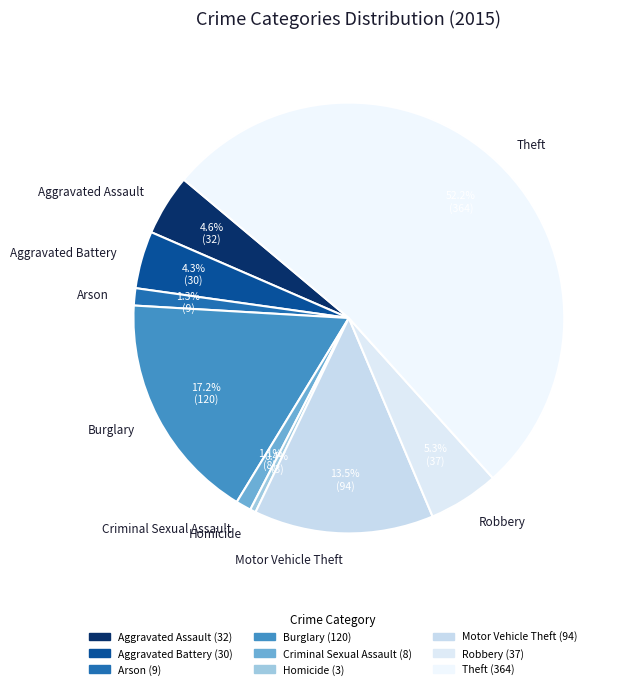

True or false: Robbery accounts for 1% of the total.

False